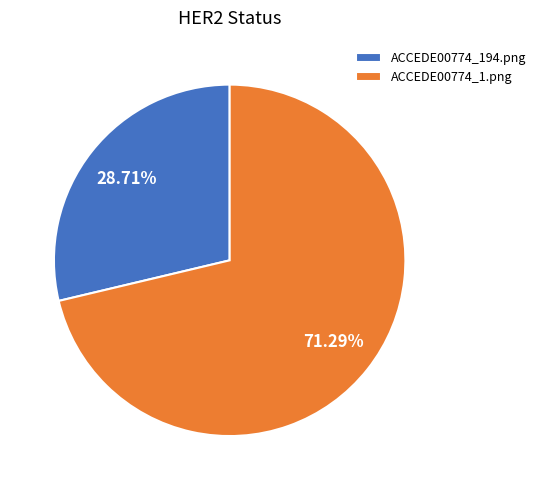

How many slices are in this pie chart?

2